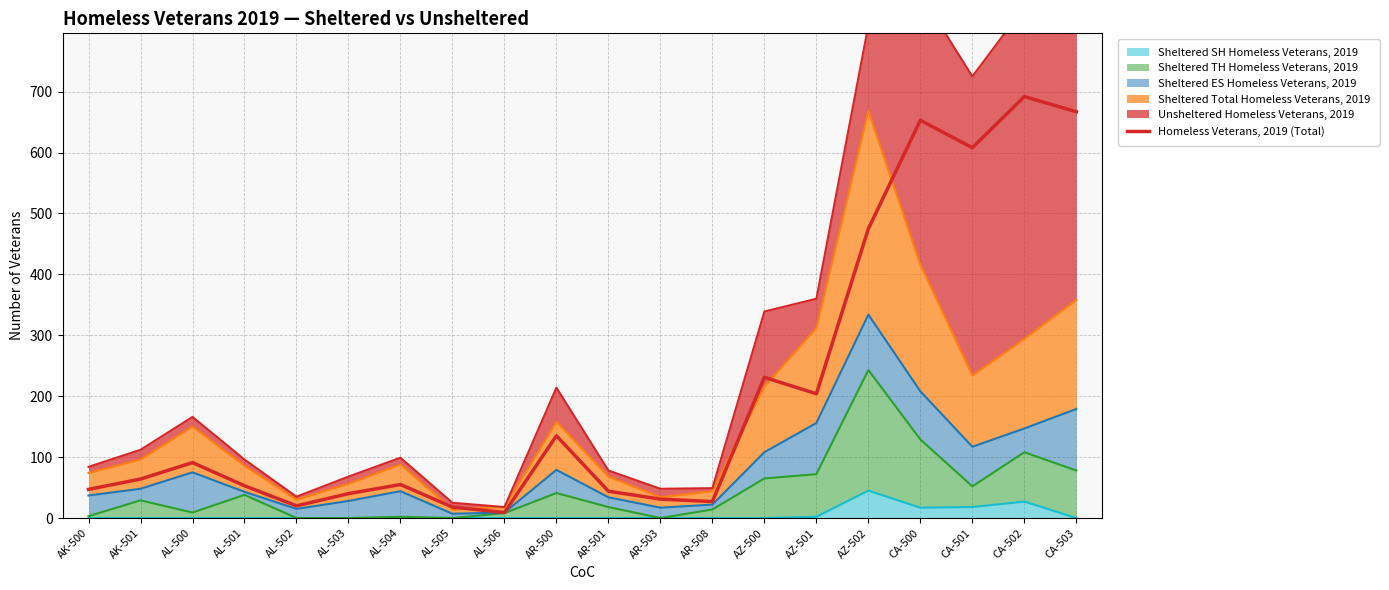

What is the label of the 12th point from the left?

AR-503